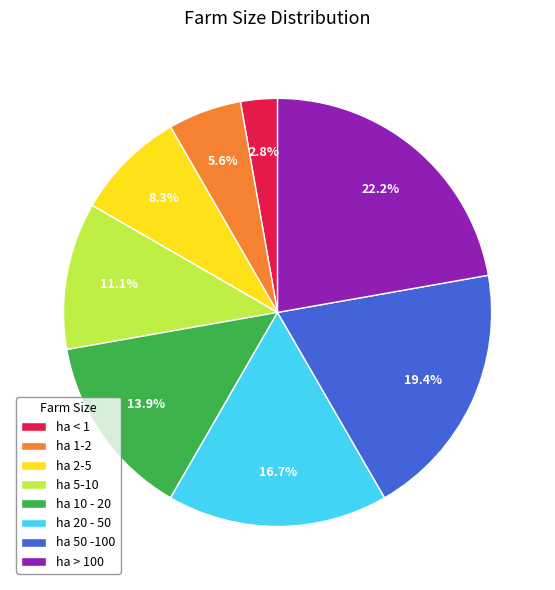

Which category has the smallest portion of the pie?

ha < 1